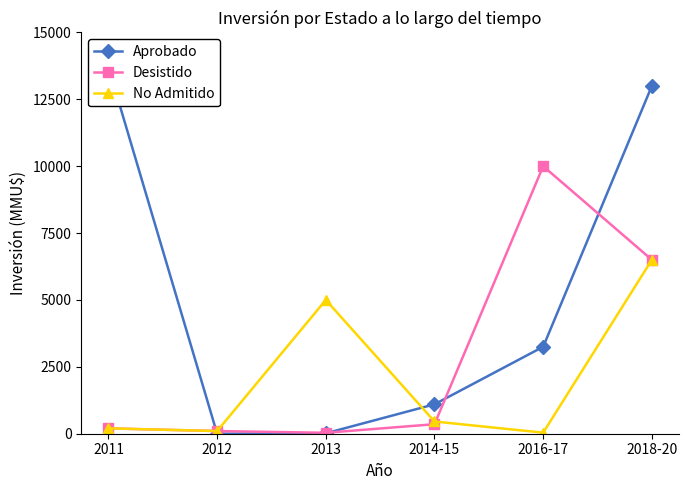

Reading right to left, what are all the values shown in this chart?

Aprobado: 2018-20=13000	2016-17=3250	2014-15=1100	2013=16	2012=0	2011=13700
Desistido: 2018-20=6500	2016-17=10000	2014-15=356	2013=35	2012=100	2011=200
No Admitido: 2018-20=6500	2016-17=40	2014-15=457	2013=5000	2012=100	2011=200